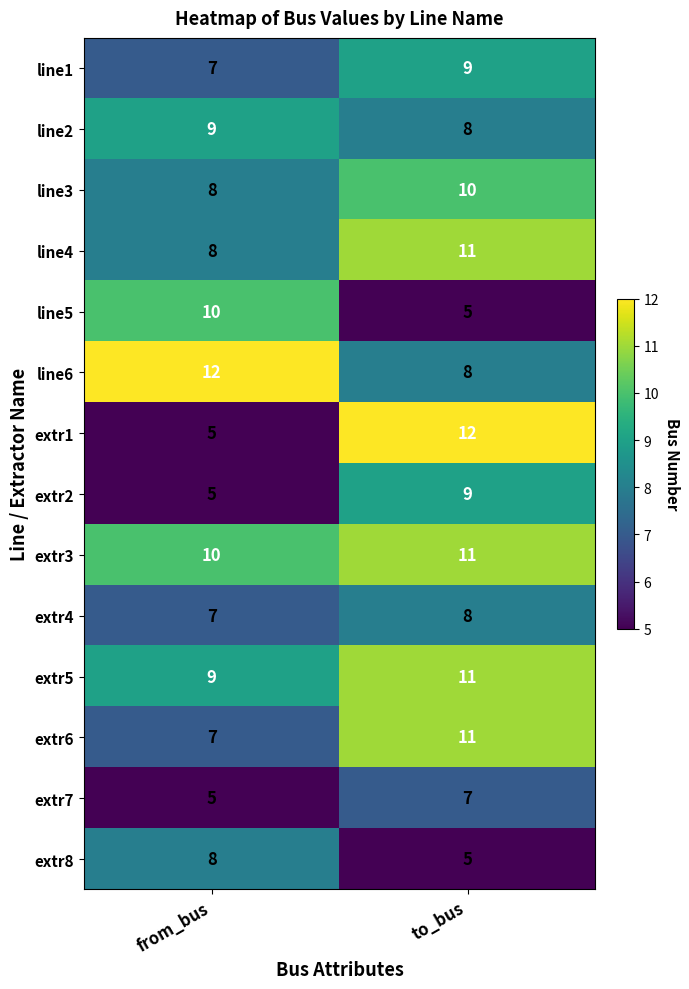

What is the approximate value of extr2 at to_bus?

9